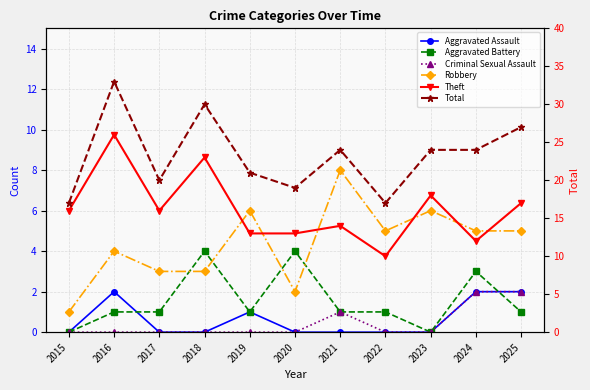

What is the difference between the highest and lowest values at 2024?

22